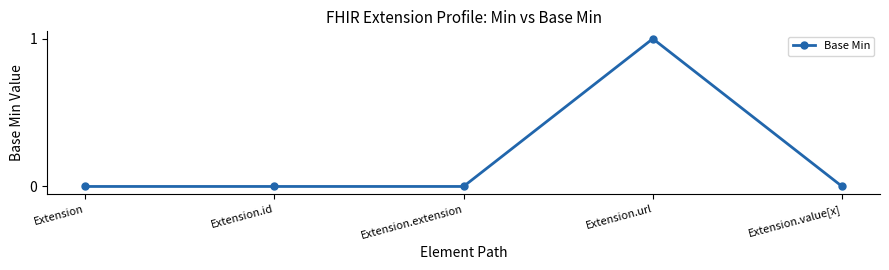

Which category has the highest value across all series?

Extension.url